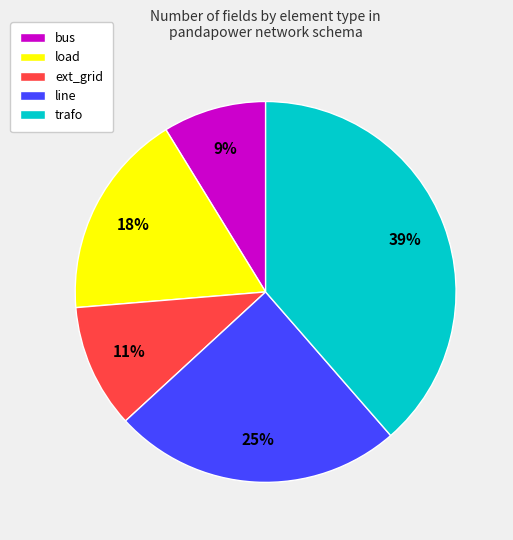

Is the sum of trafo and ext_grid greater than half?

No